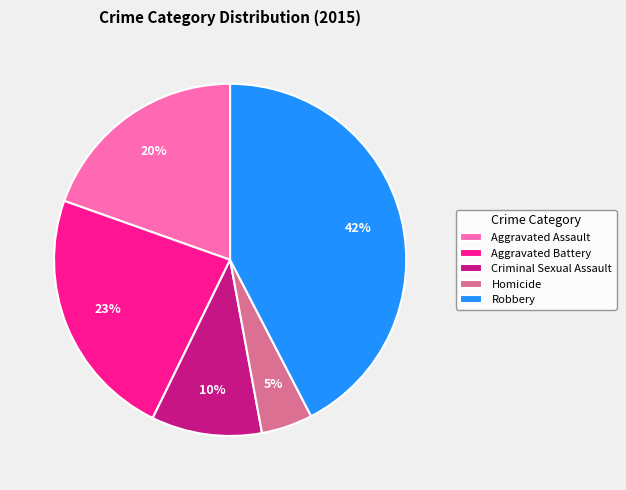

Which slice is the largest?

Robbery